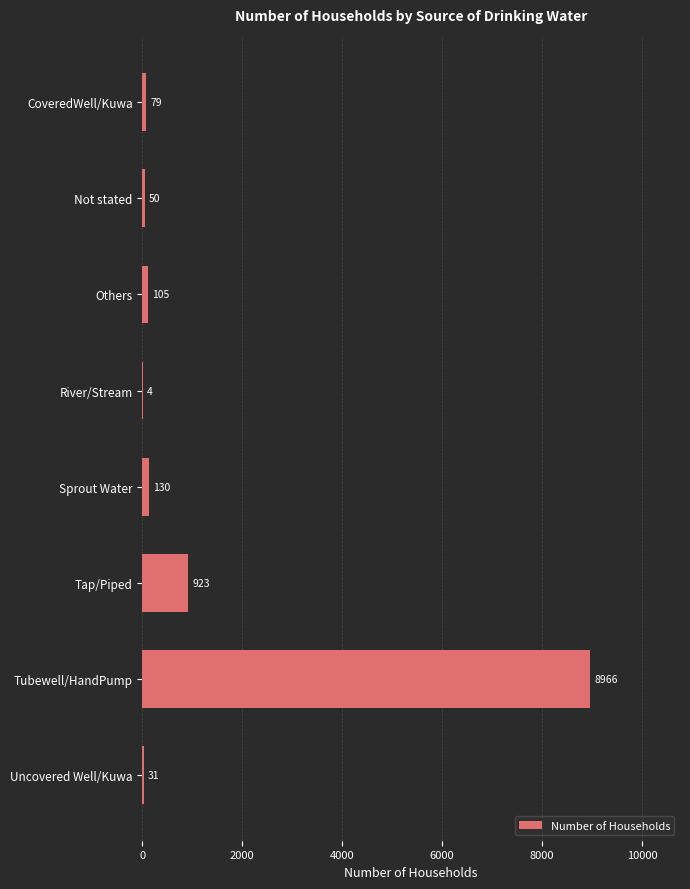

What is the sum of the values at Tubewell/HandPump and Uncovered Well/Kuwa?

8997